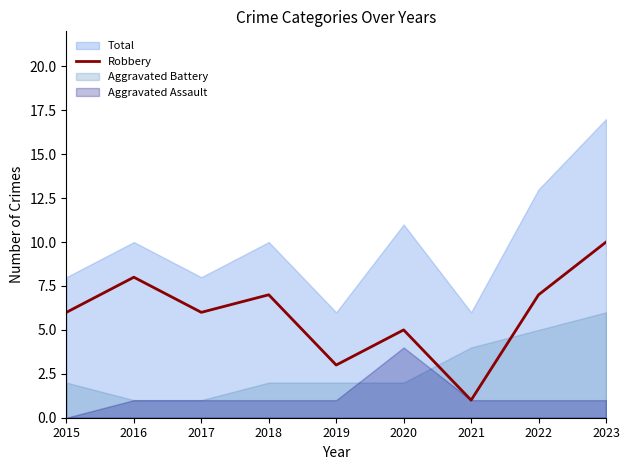

True or false: the data has more than 2 interior local peaks.

True